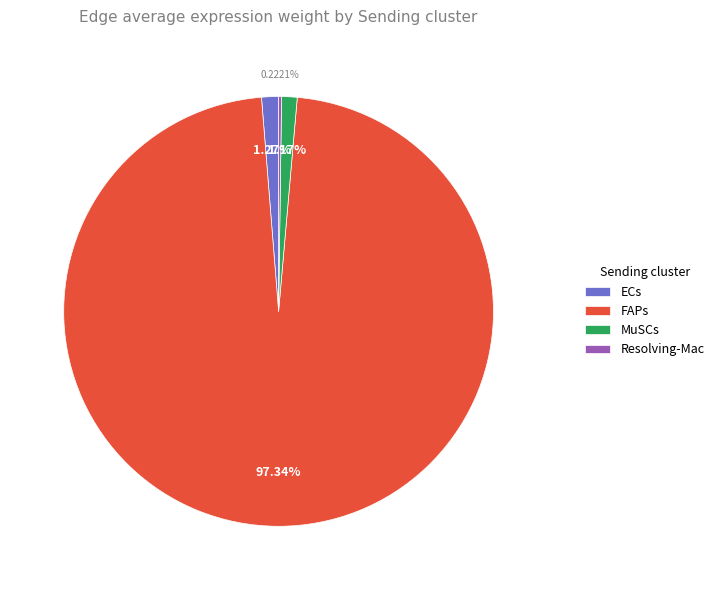

To the nearest percent, what percentage of the pie is MuSCs?

1%